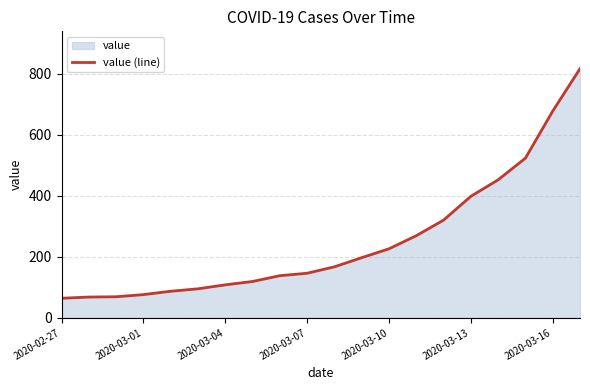

What is the difference between the maximum and minimum values?

752